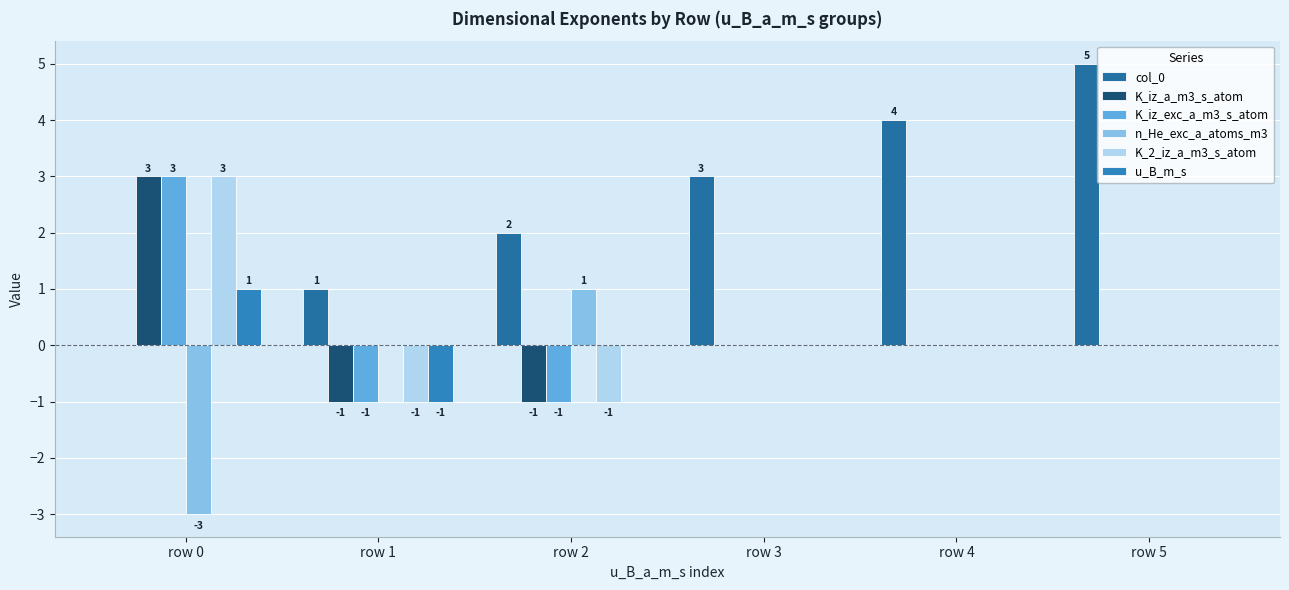

How many groups of bars are there?

6